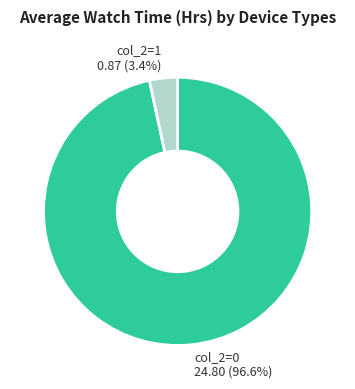

Which category accounts for the majority?

col_2=0 24.80 (96.6%)